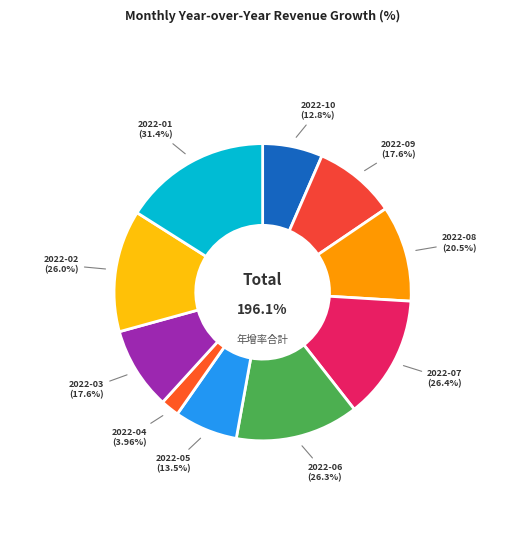

To the nearest percent, what is the difference between the largest and smallest slice percentages?

14%